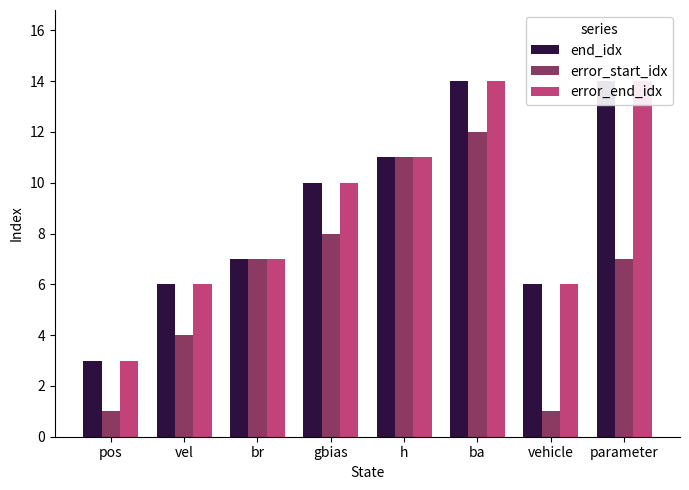

What are all the series names shown in the legend?

end_idx, error_start_idx, error_end_idx